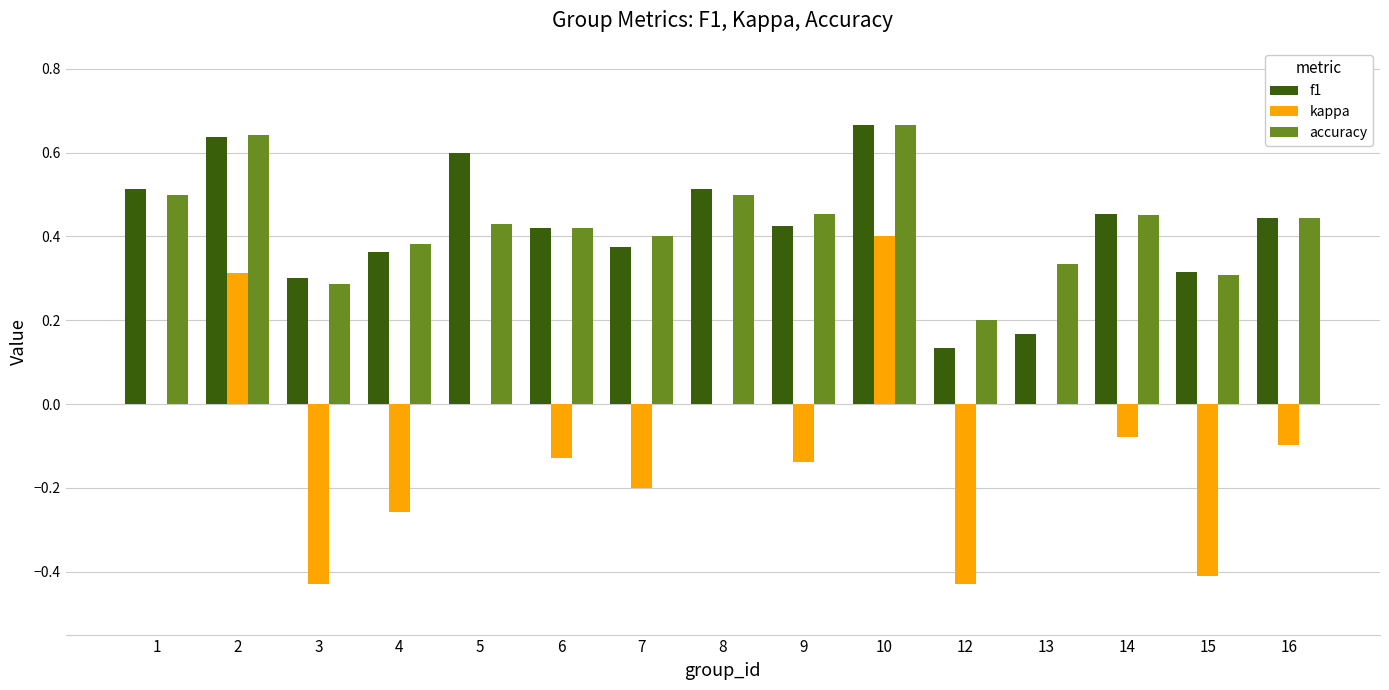

At which category is the sum across all series the highest?

10